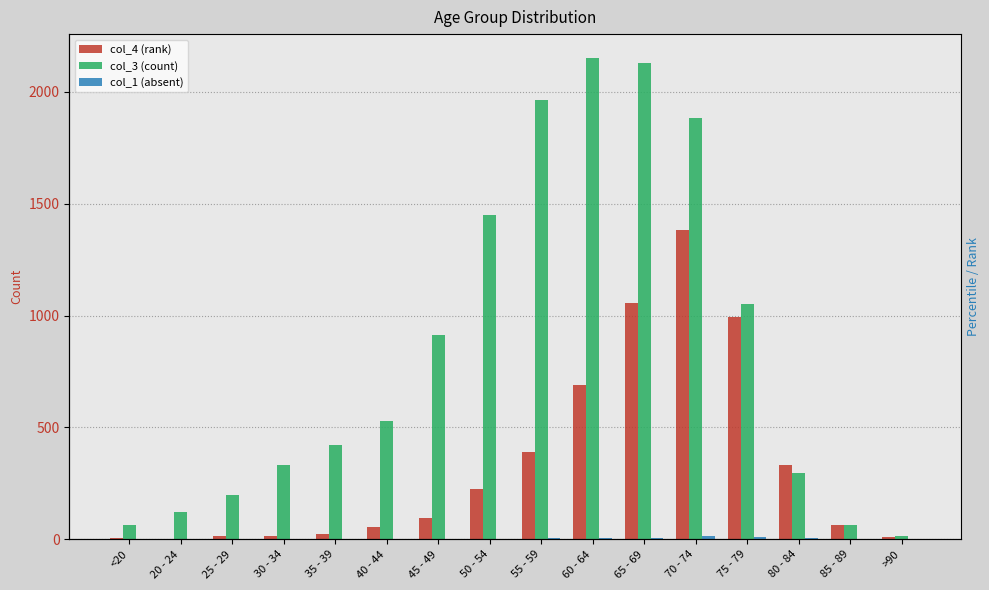

What is the difference between the second highest and minimum values in the col_3 series?

2115